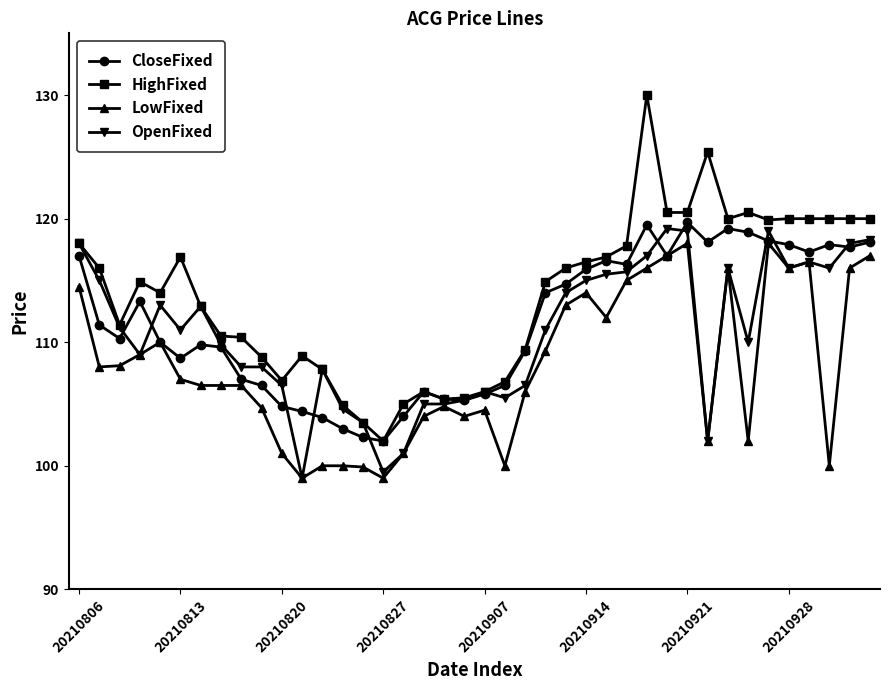

Is this an area chart (filled region under the line)?

No